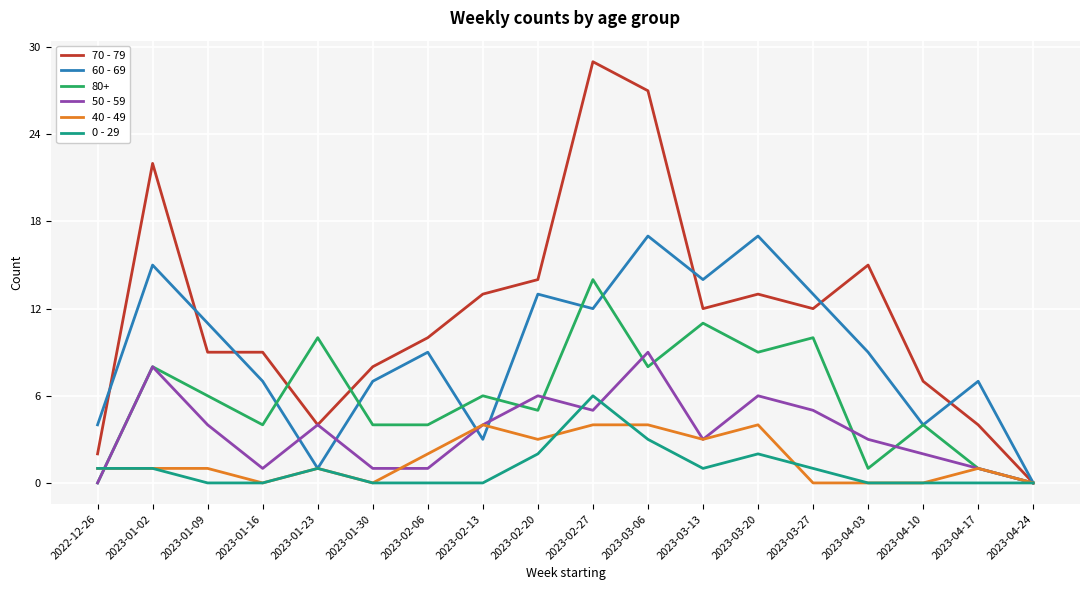

What is the maximum value for 80+?

14